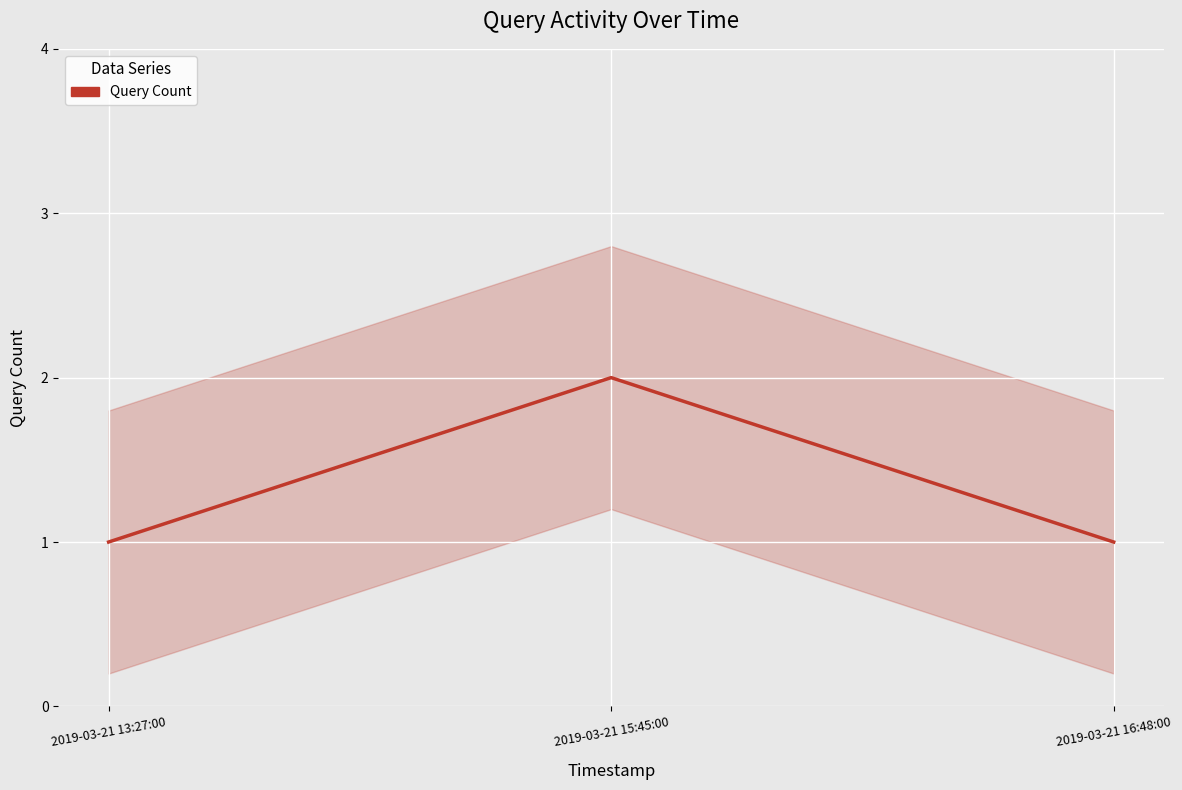

What is the value of the 2nd point from the left?

2